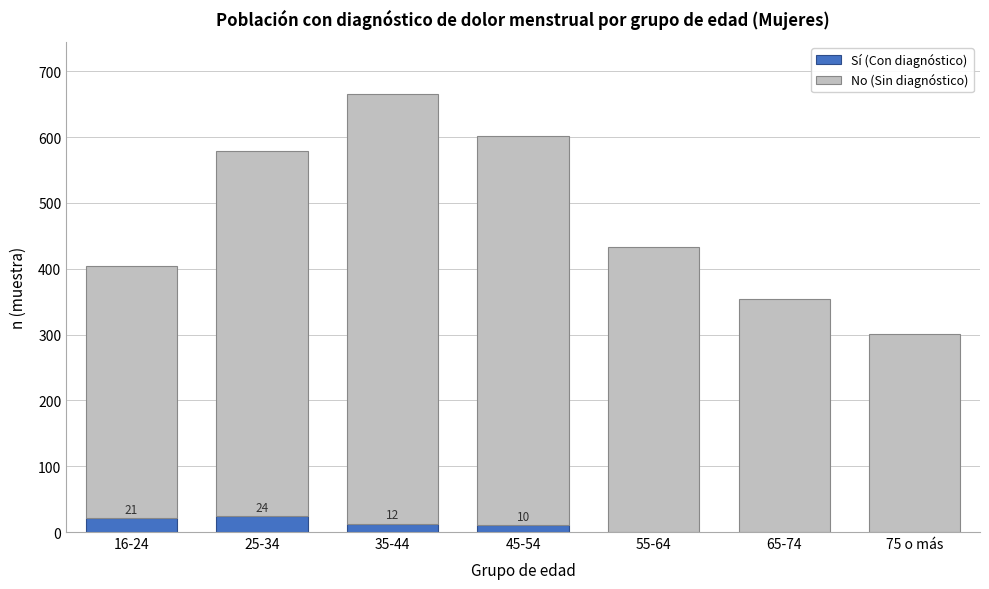

What is the sum of all Sí (Con diagnóstico) values?

67